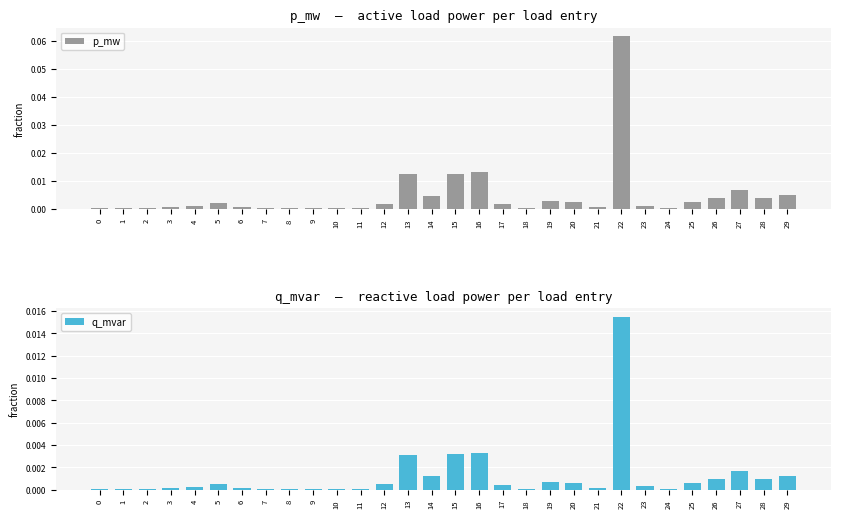

At how many categories does at least one series exceed 0?

30